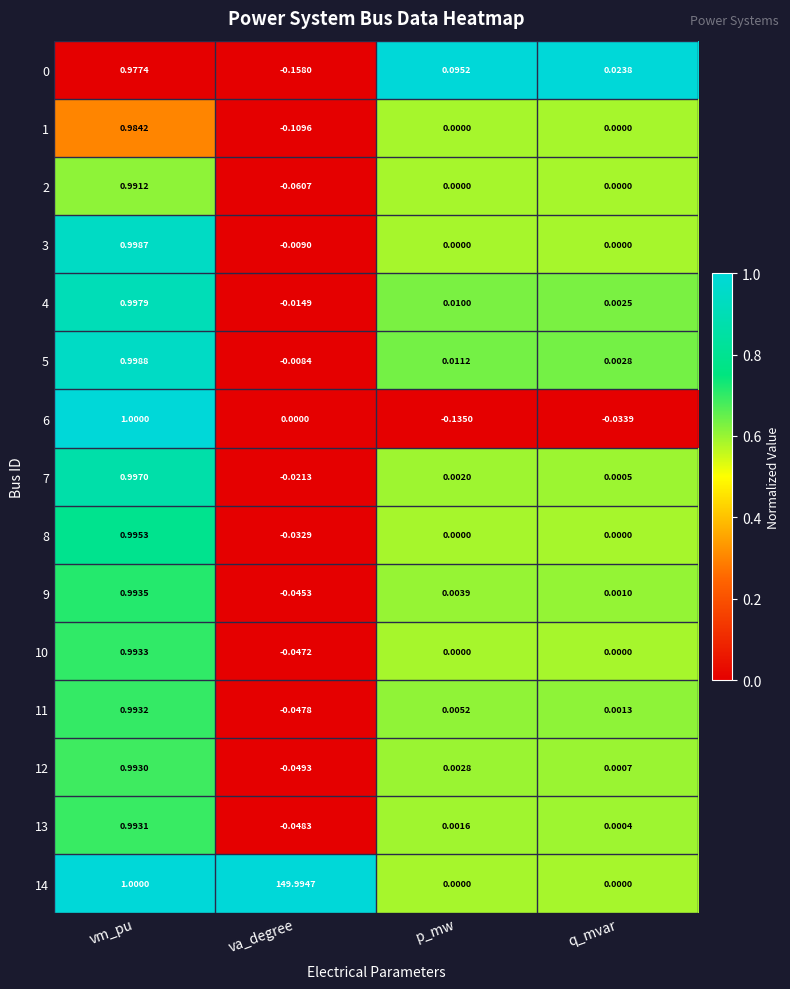

Which label corresponds to the largest value in the chart?

va_degree